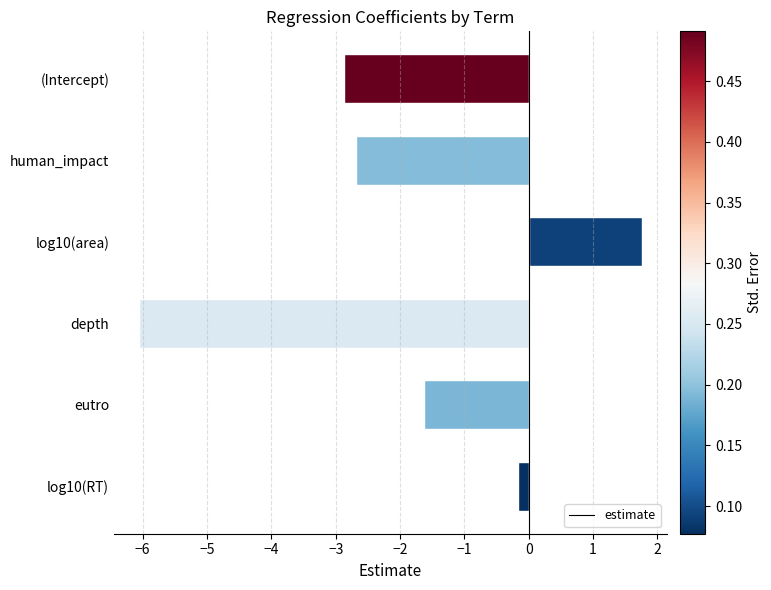

How many series are shown in this chart?

1